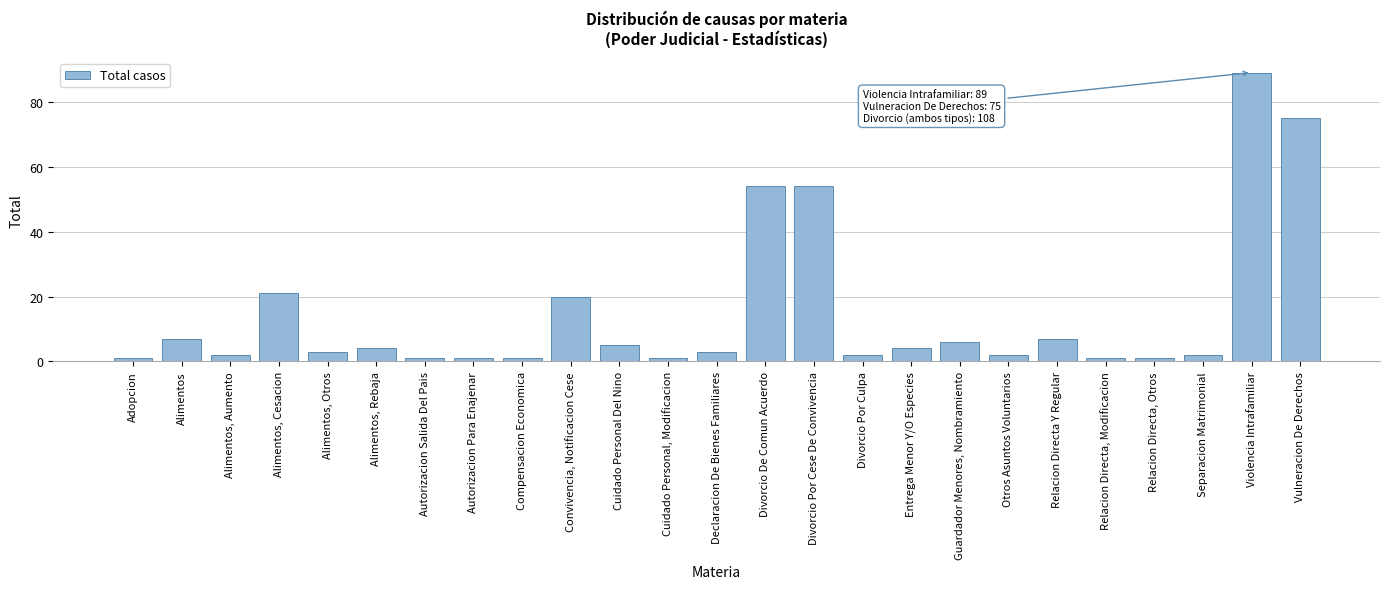

Reading left to right, extract all data points from this chart.

1	7	2	21	3	4	1	1	1	20	5	1	3	54	54	2	4	6	2	7	1	1	2	89	75